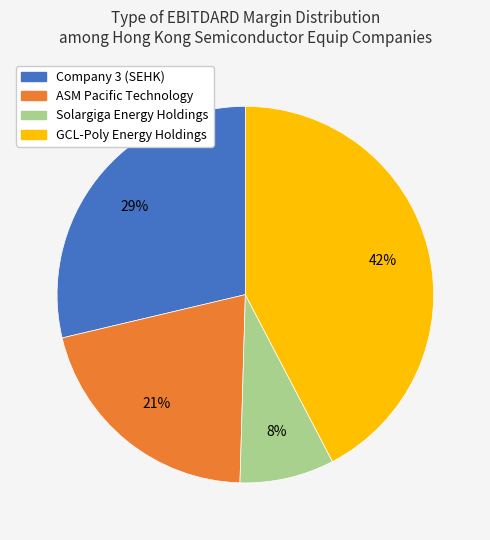

To the nearest percent, what is the average slice percentage?

25%